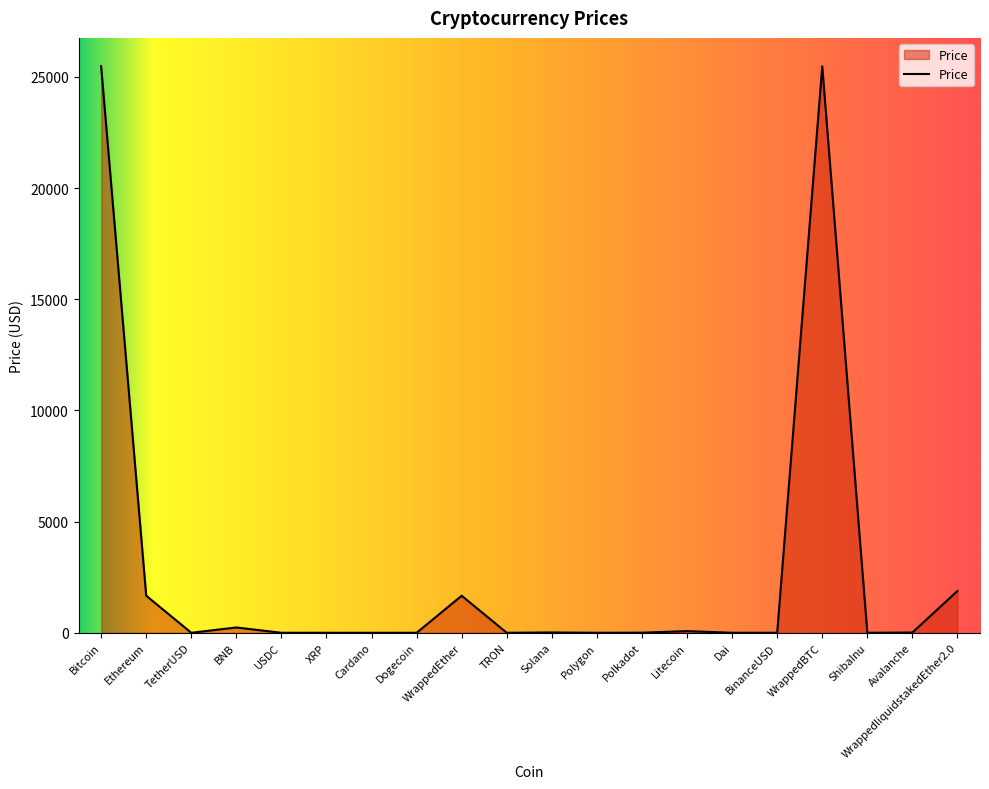

What is the change in value from Dogecoin to WrappedEther?

+1667.3